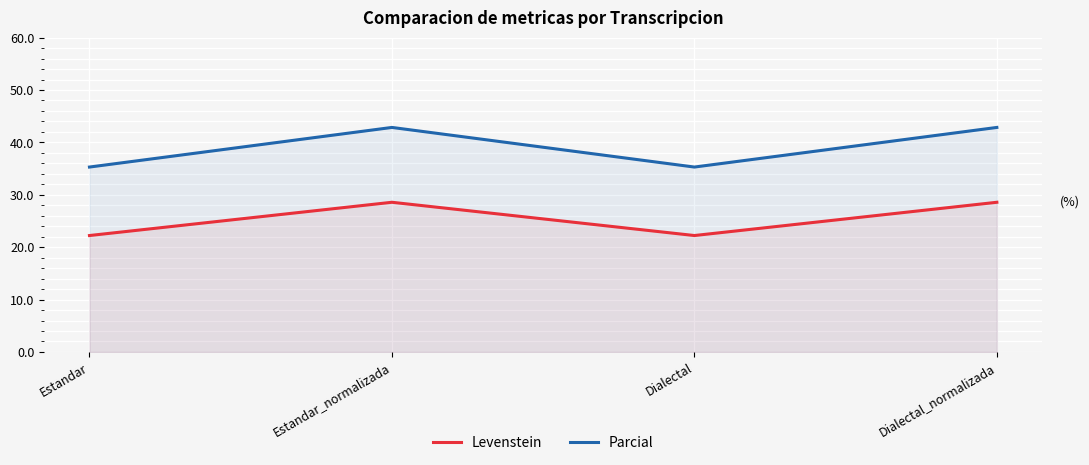

List the series in order of their overall mean, highest first.

Parcial, Levenstein